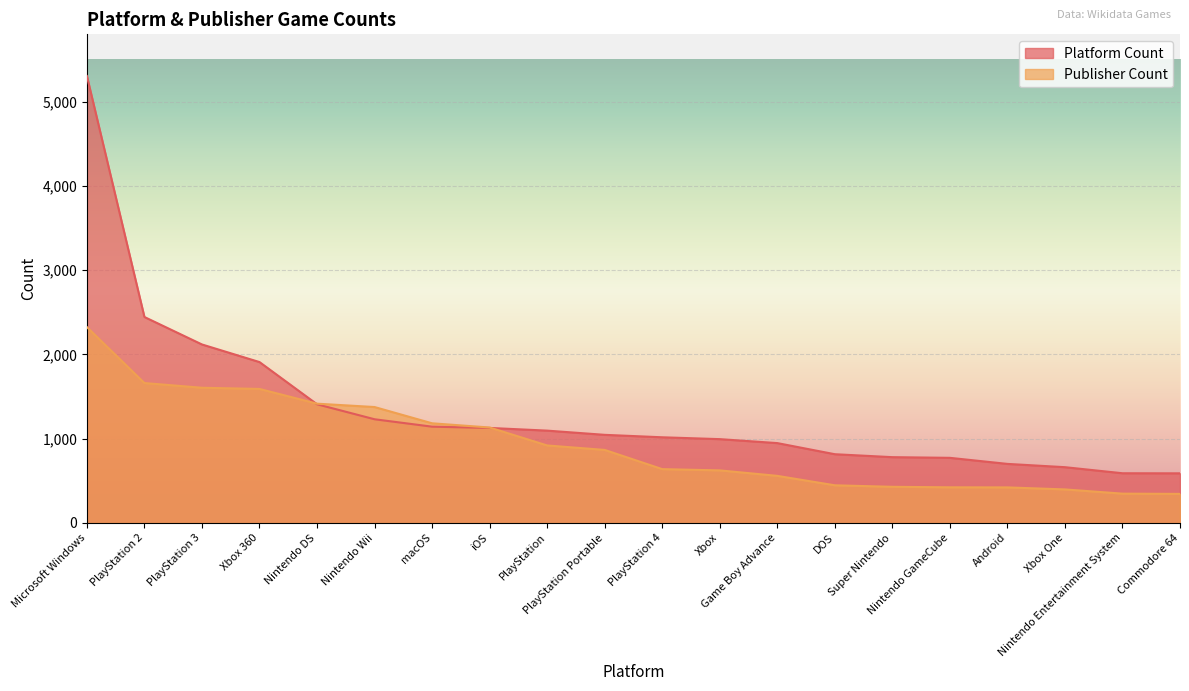

Which has a higher value, Microsoft Windows or PlayStation Portable?

Microsoft Windows